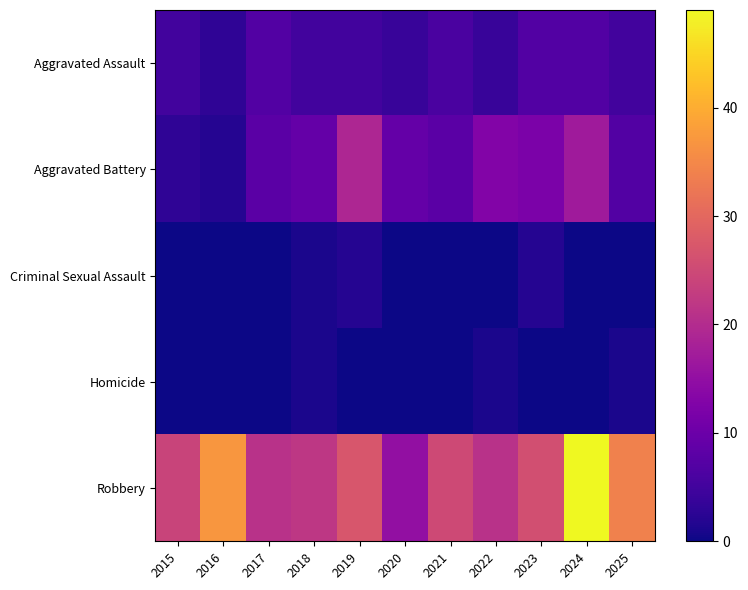

At how many categories does at least one series exceed 46?

1